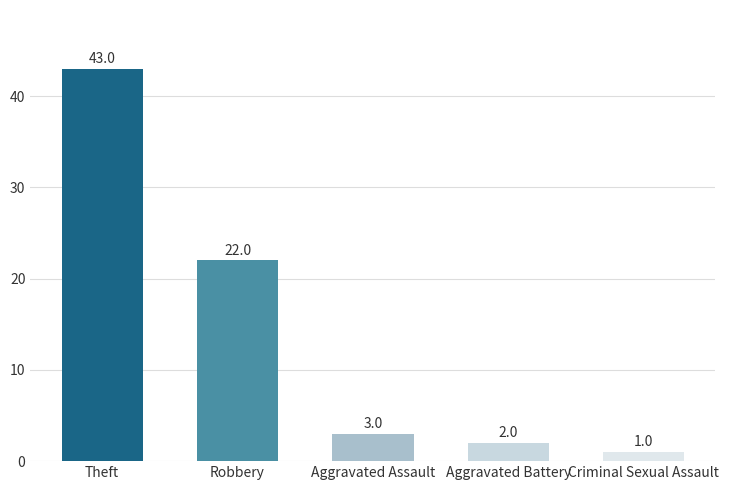

Between Aggravated Assault and Aggravated Battery, which is larger?

Aggravated Assault